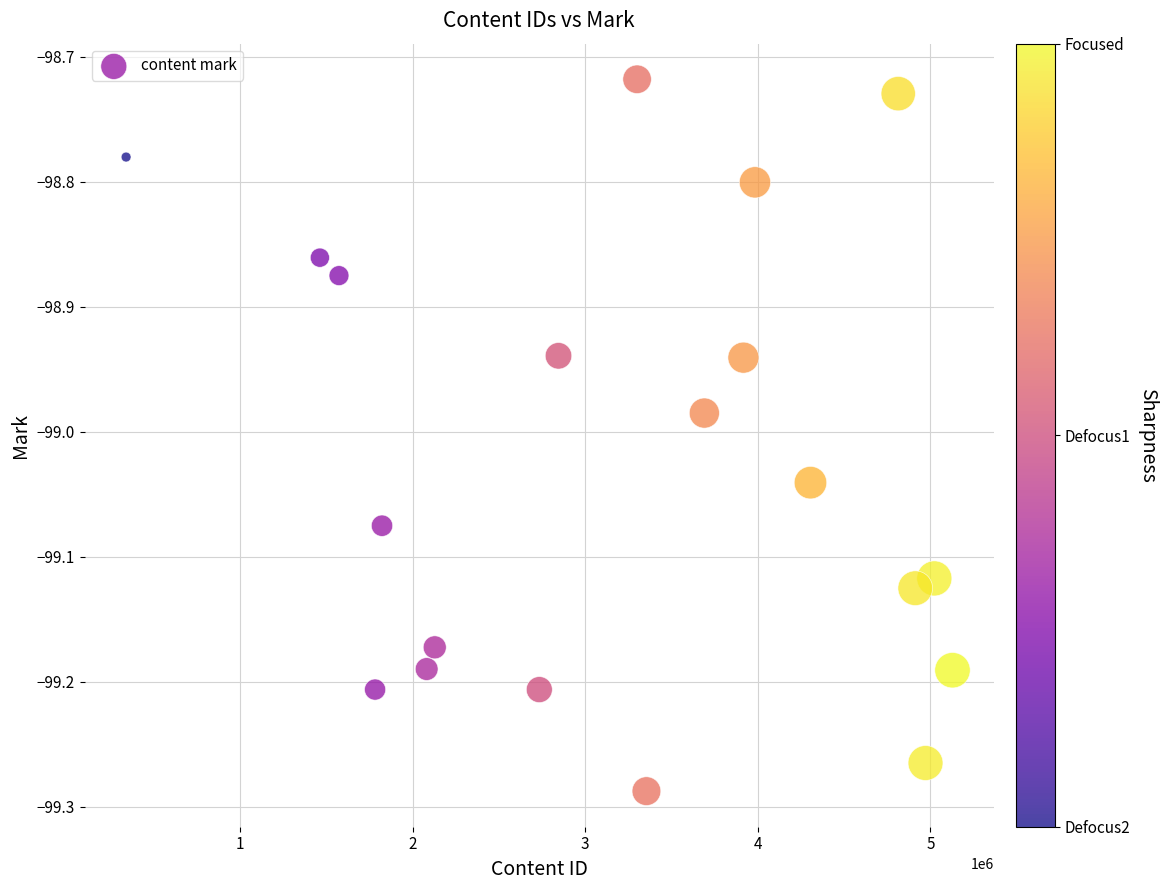

What is the range of Y values (max minus min)?

0.6